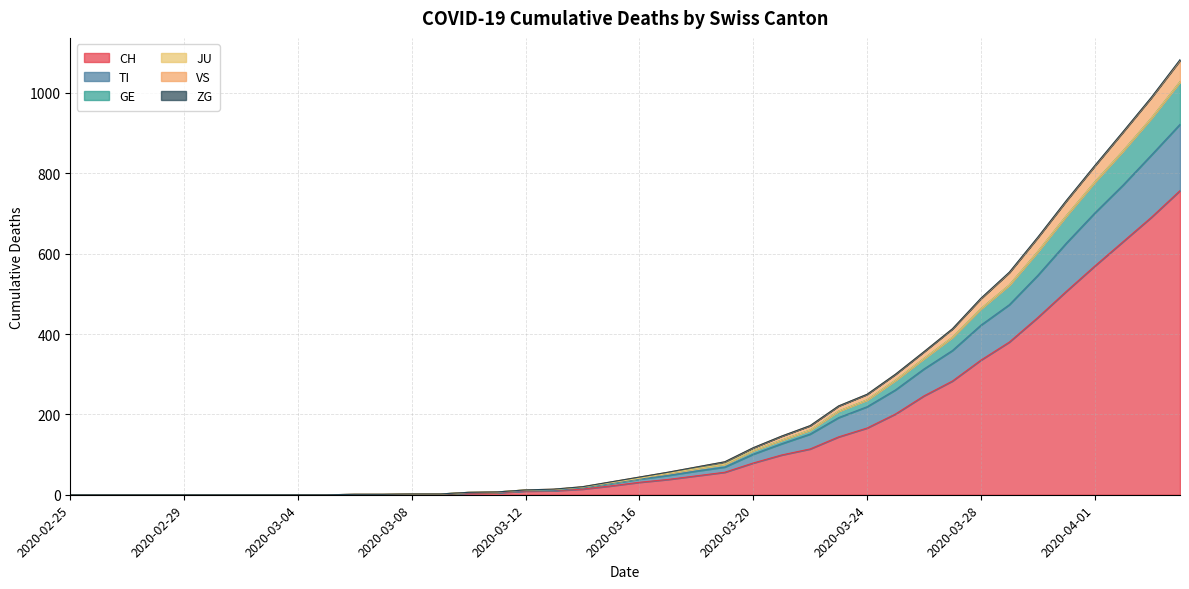

What is the label of the 10th point from the left?

2020-03-05